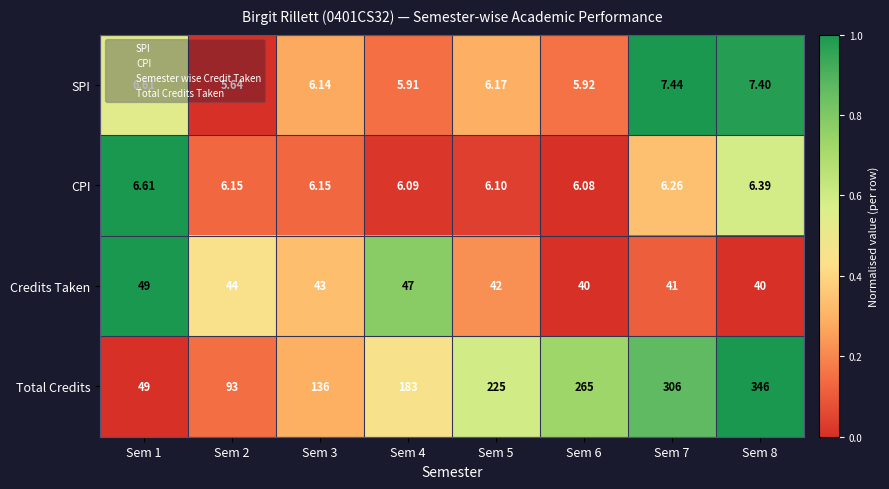

Count the number of categories in the chart.

8